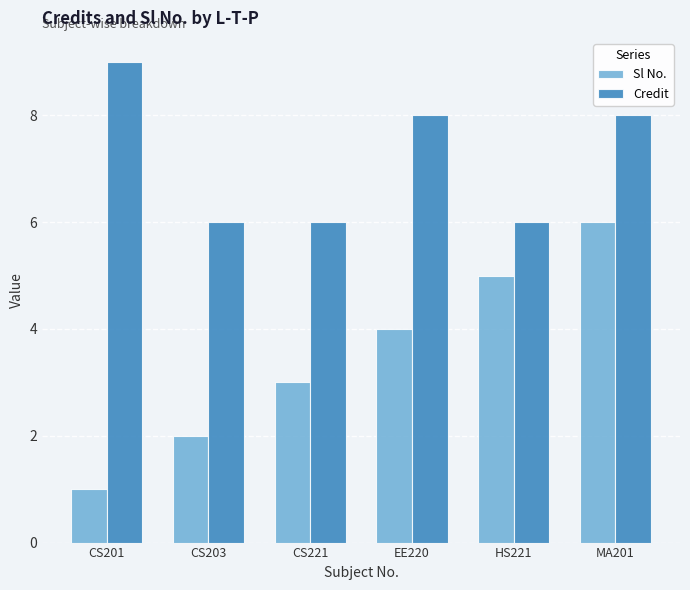

True or false: Sl No. has a value of 5 at HS221.

True